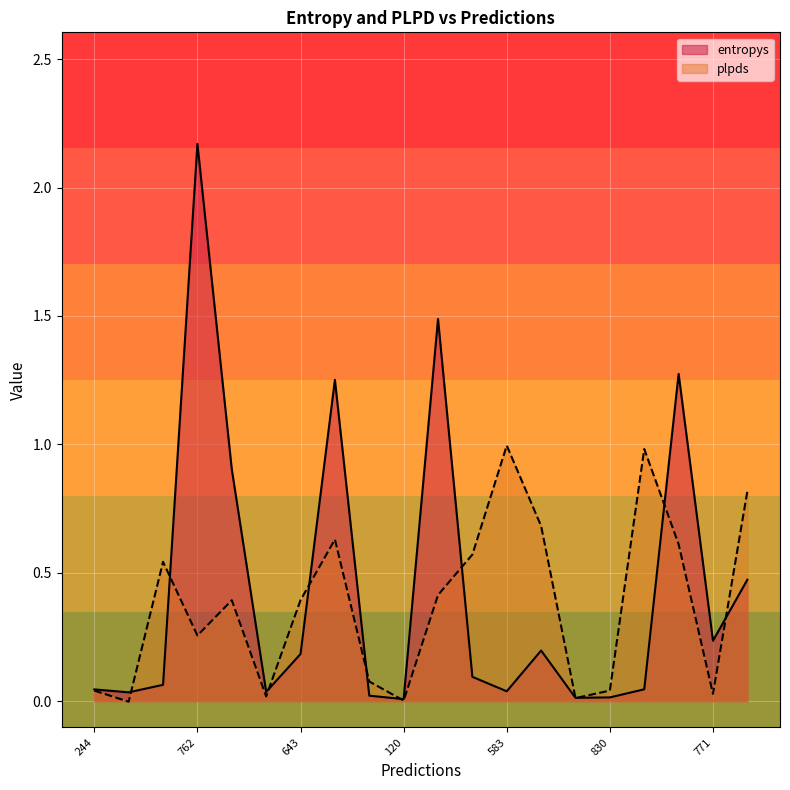

True or false: entropys and plpds intersect in this chart.

True